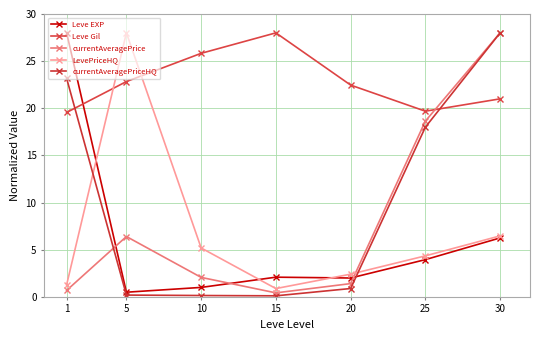

What is the difference between the currentAveragePrice values at 10 and 5?

4.3